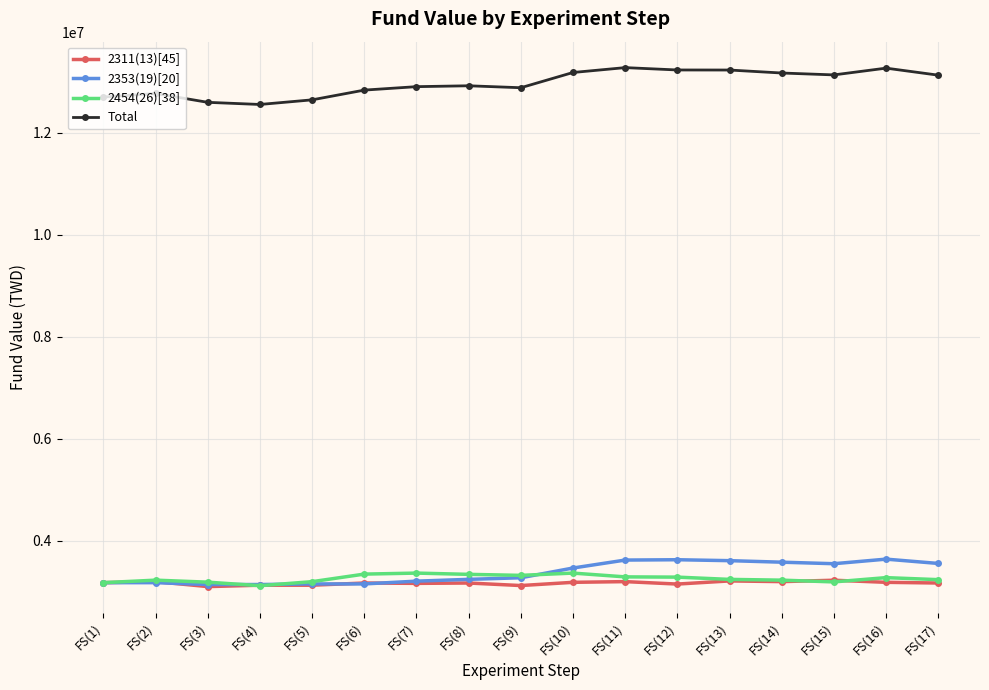

At how many categories does at least one series exceed 7013626?

17